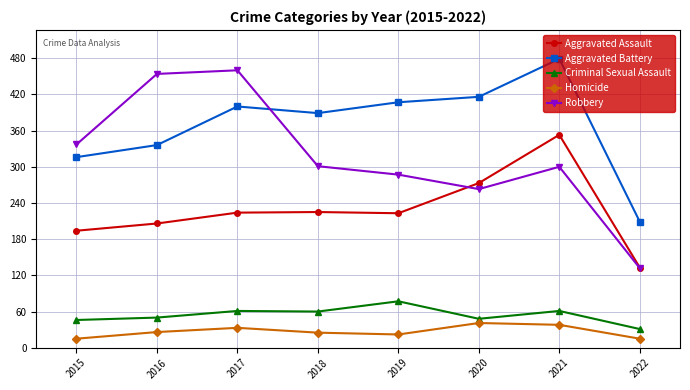

Is the value of Criminal Sexual Assault at 2018 greater than the value of Aggravated Battery at 2022?

No